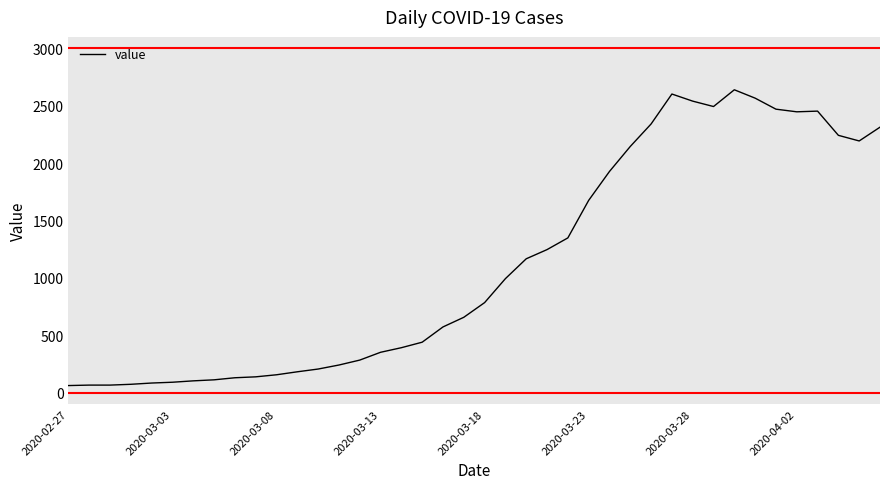

What is the maximum value shown in the chart?

2639